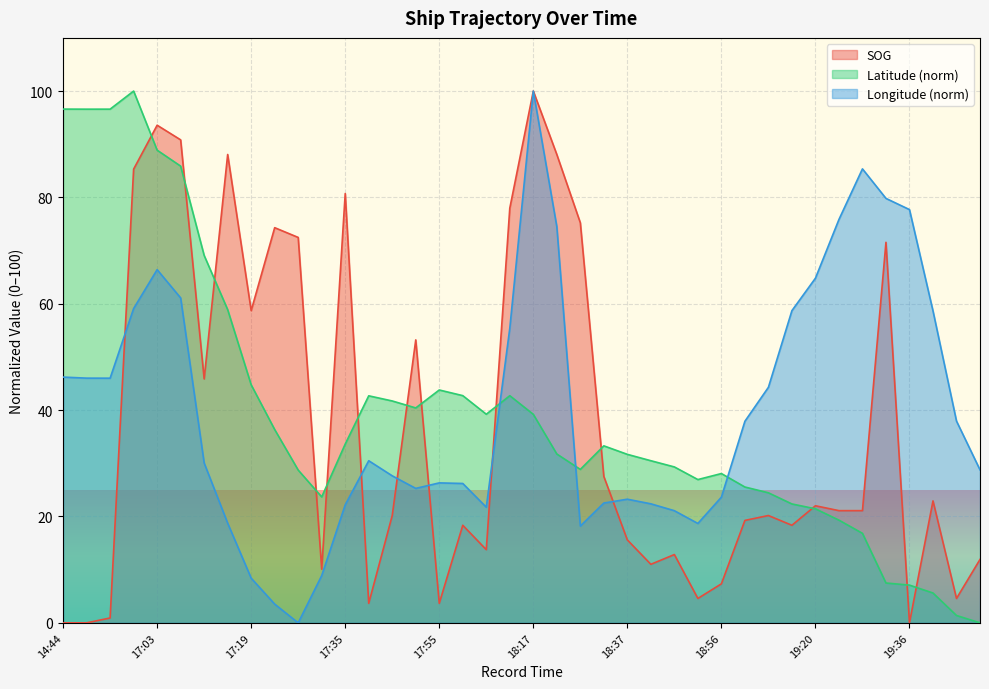

True or false: SOG and Latitude cross at least once.

True